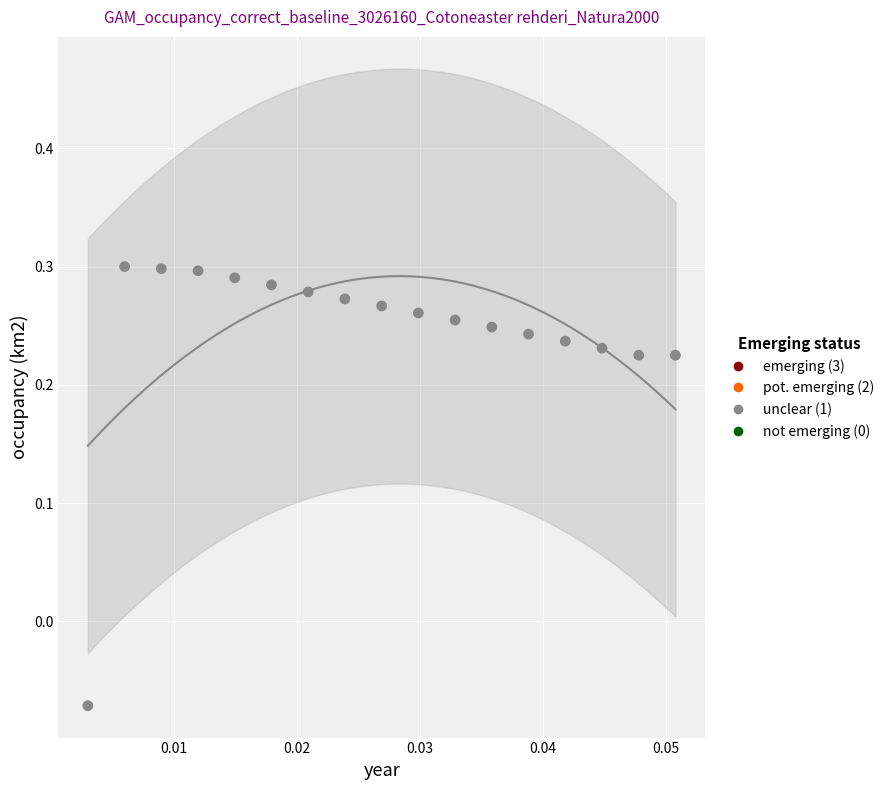

What is the range of Y values (max minus min)?

0.4